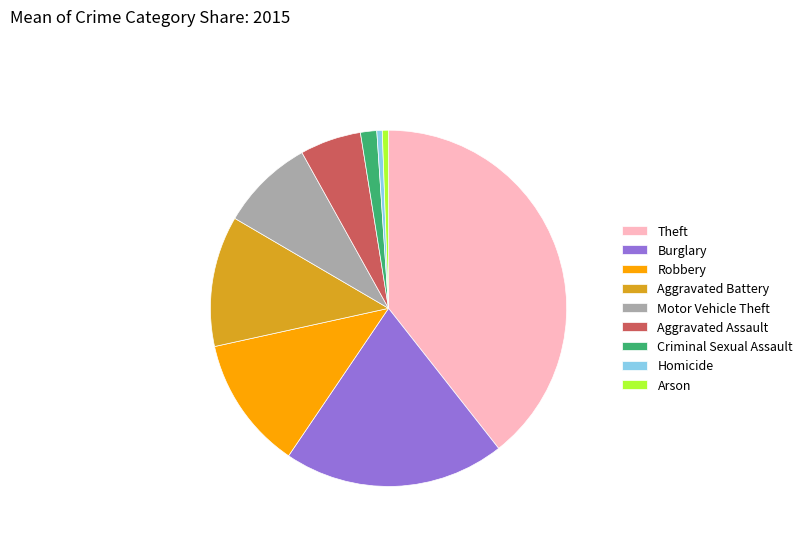

True or false: Burglary accounts for 29% of the total.

False